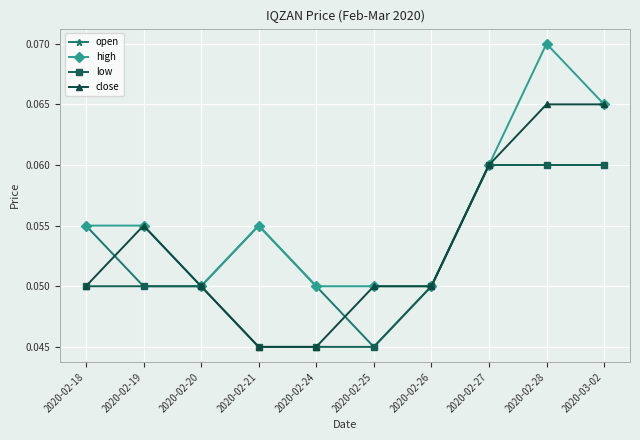

Which label corresponds to the largest value in the chart?

2020-02-28